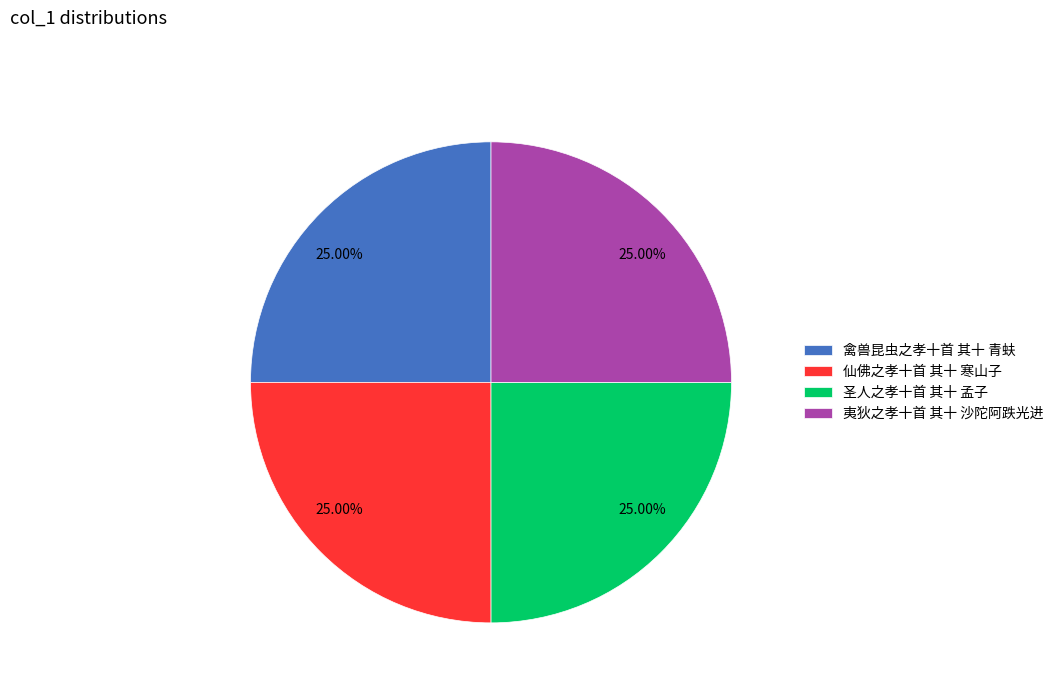

What is the ratio of the value at 圣人之孝十首 其十 孟子 to the value at 夷狄之孝十首 其十 沙陀阿跌光进?

1.0